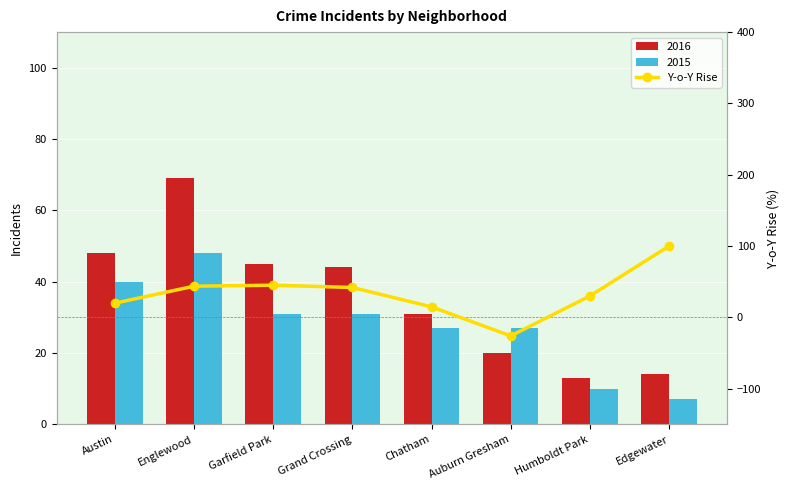

How many data points does each series have?

8